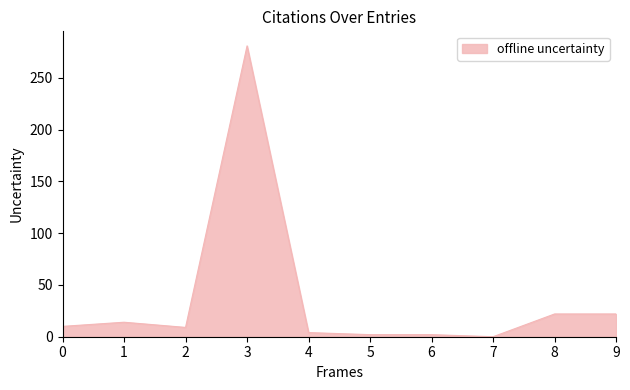

The value at 1 is 14. True or false?

True